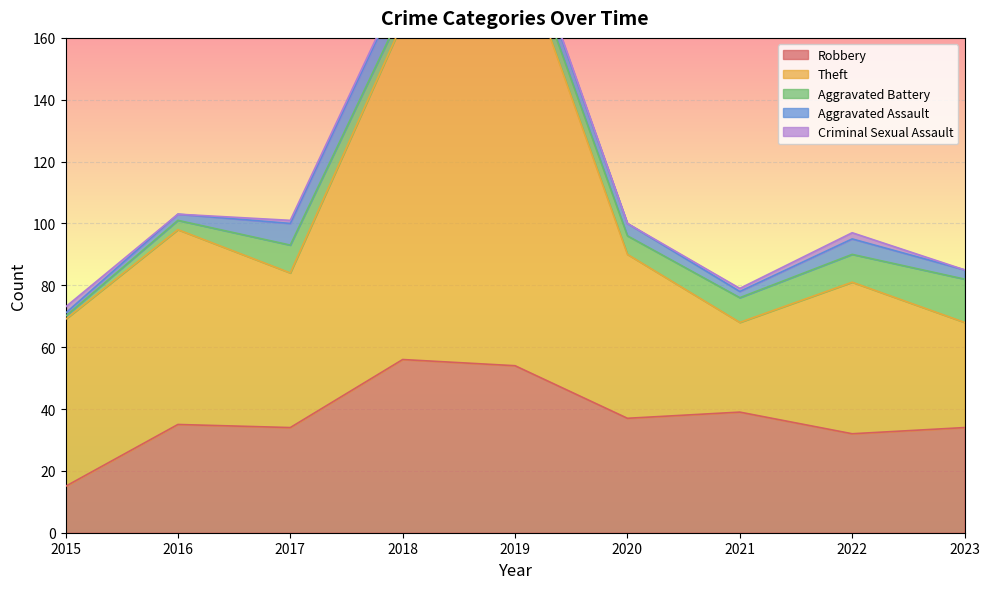

At which category does the chart reach its minimum across all series?

2016